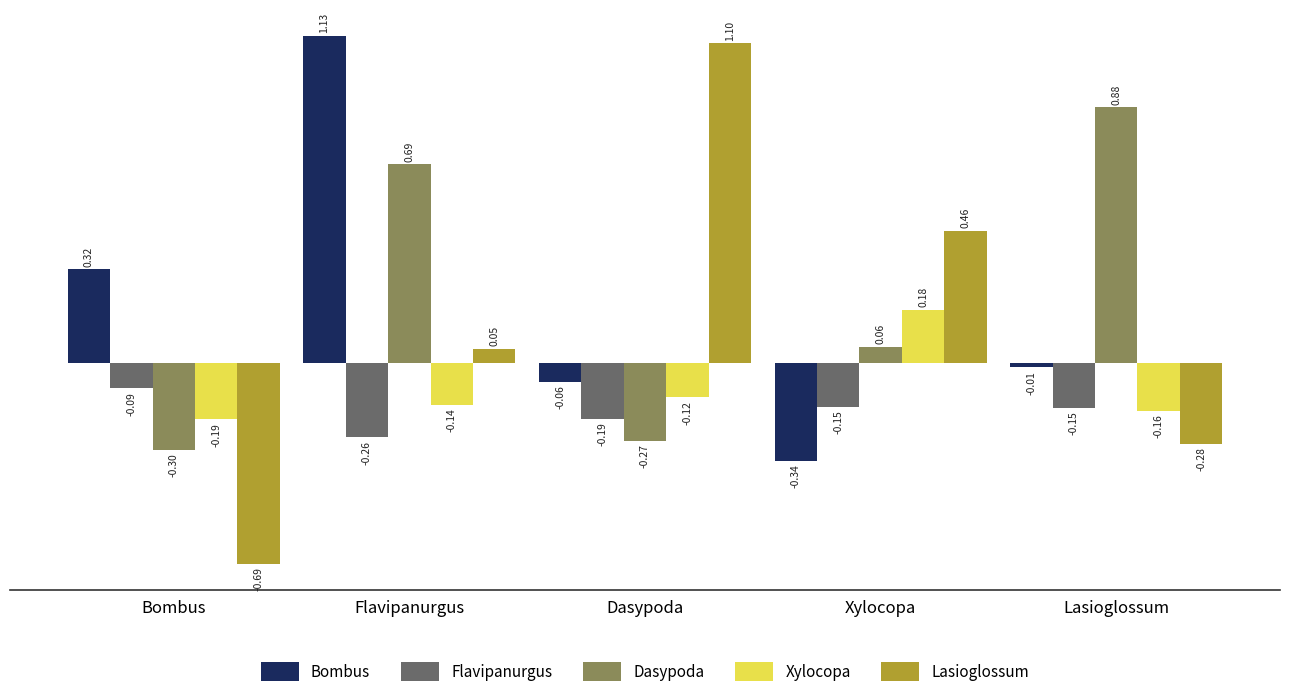

Which series has the largest range (max minus min)?

Lasioglossum